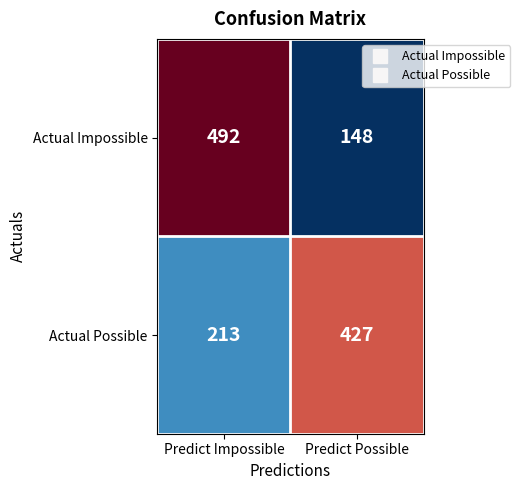

What is the total value across all series at Predict Impossible?

705